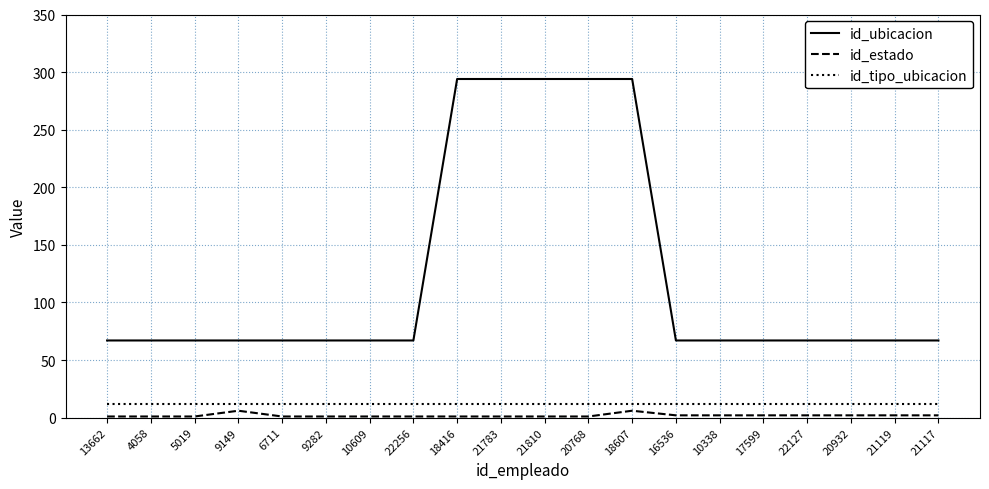

True or false: id_ubicacion has a value of 130 at 21783.

False